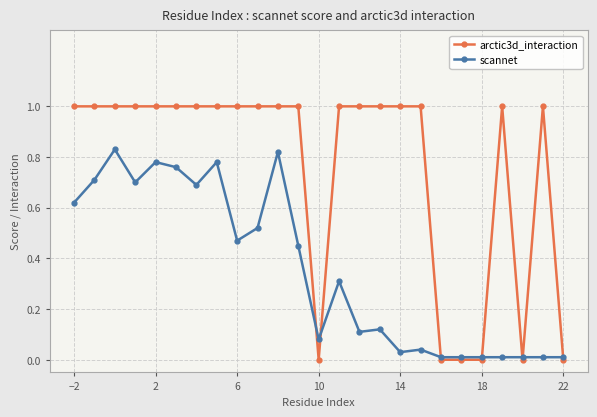

Count the number of data series in this chart.

2